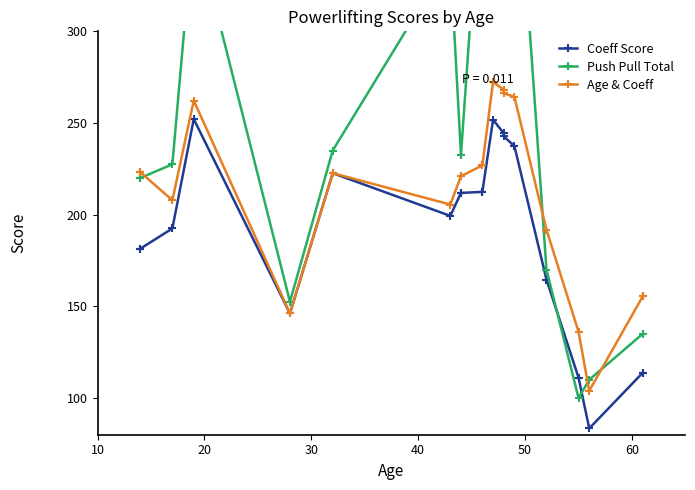

What is the average value of the Push Pull Total series?

262.0